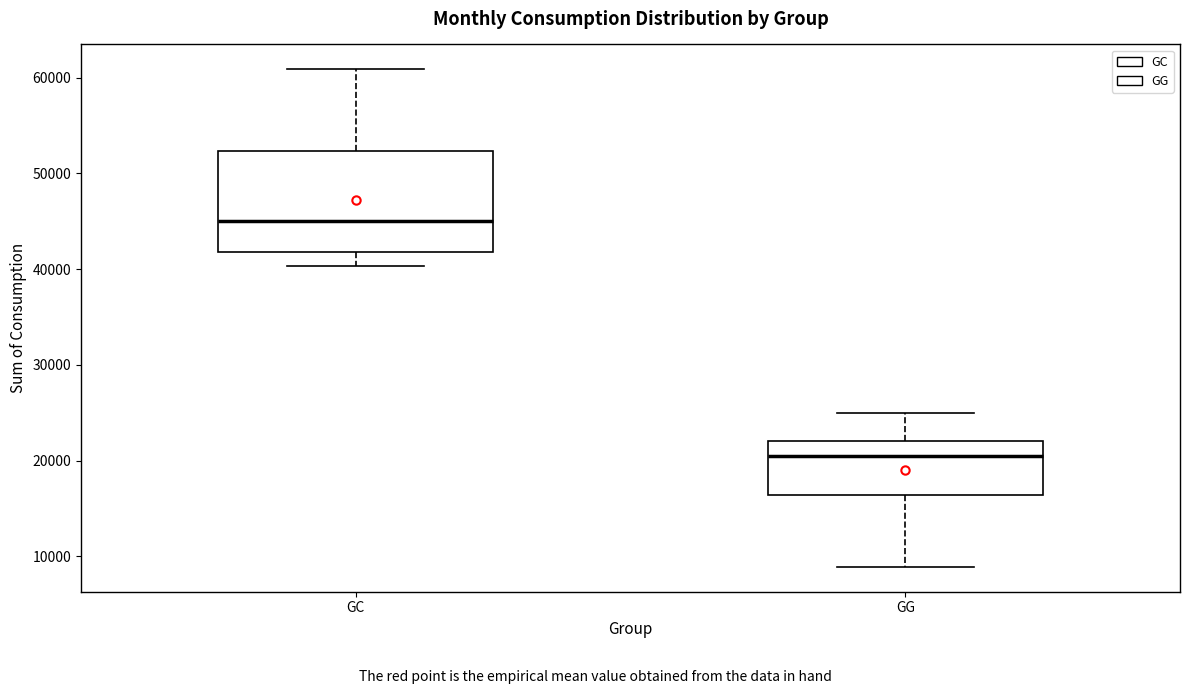

Where is the lower edge of the box for GG on the y-axis? The values are not printed on the chart, so give them approximately, as read against the axis.

16000